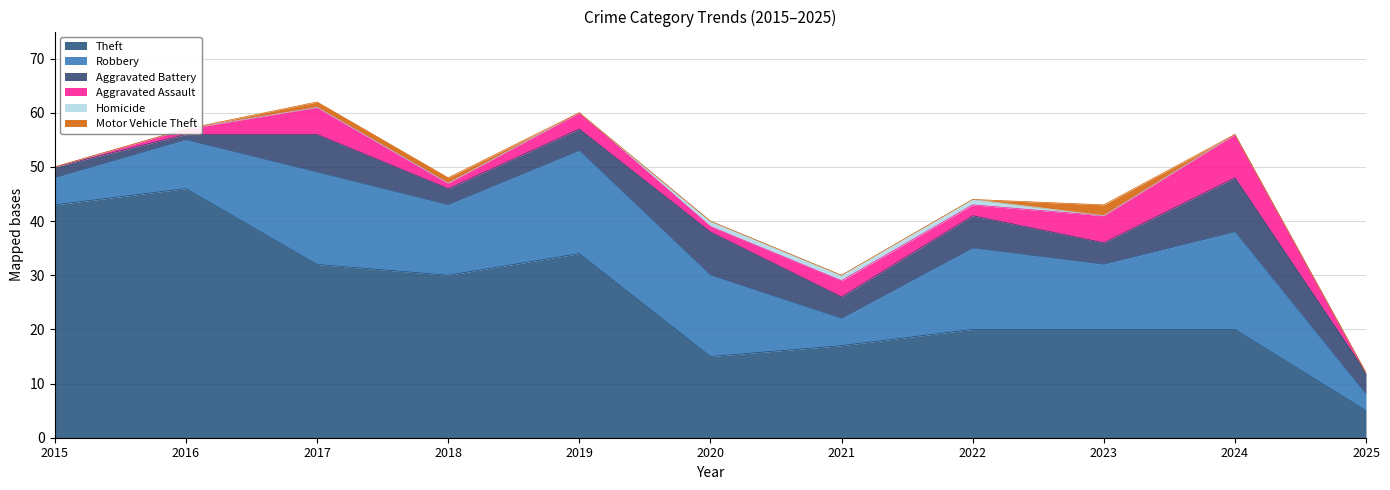

List the series in order of their peak value, highest first.

Theft, Robbery, Aggravated Battery, Aggravated Assault, Motor Vehicle Theft, Homicide